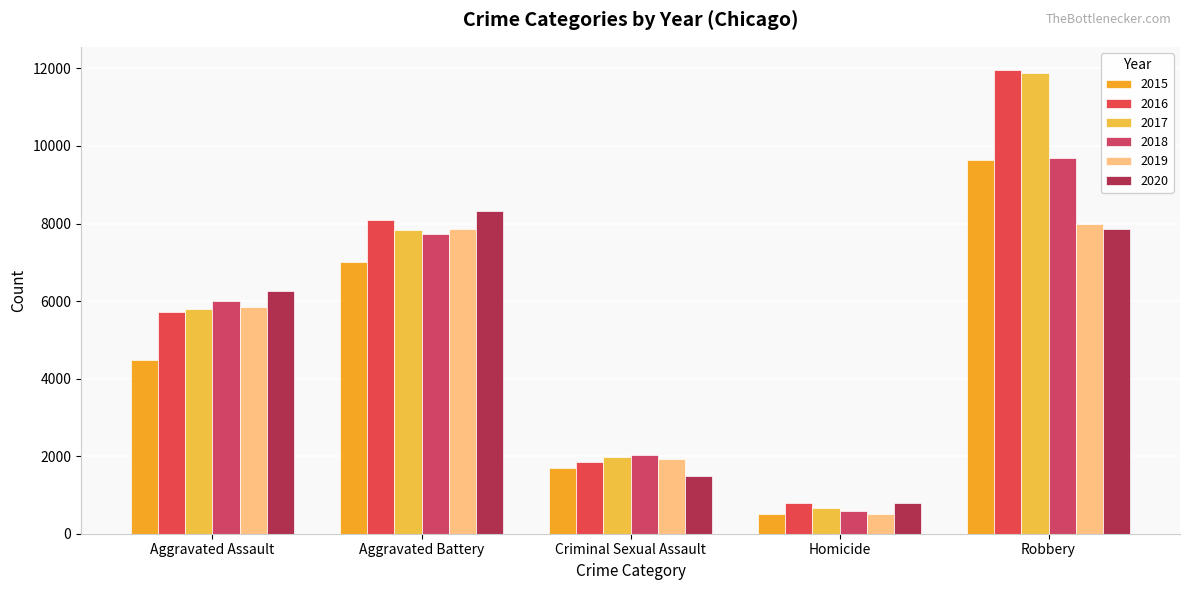

Is it true that 2016 equals 1851 at Criminal Sexual Assault?

True